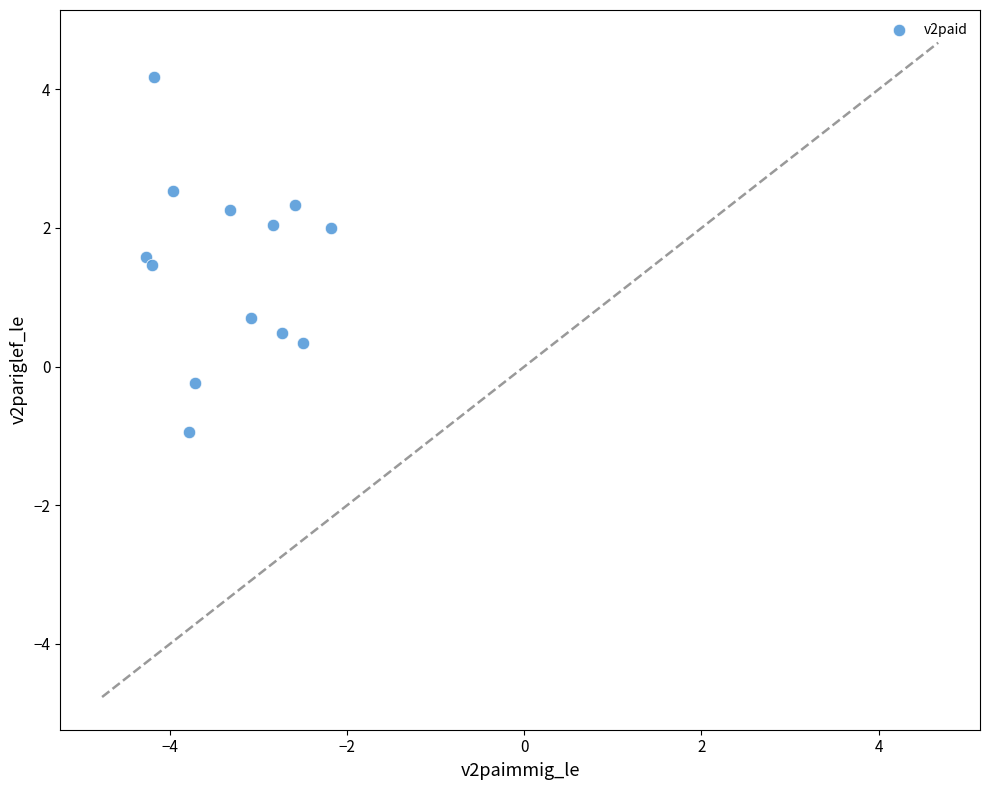

What is the range of X values (max minus min)?

2.1